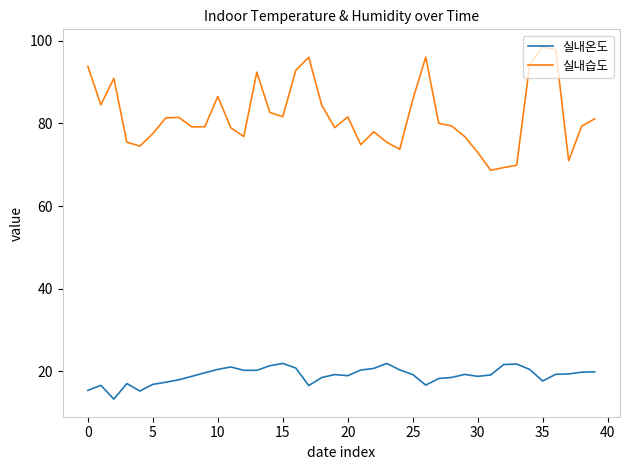

Which series has the widest spread of values?

실내습도